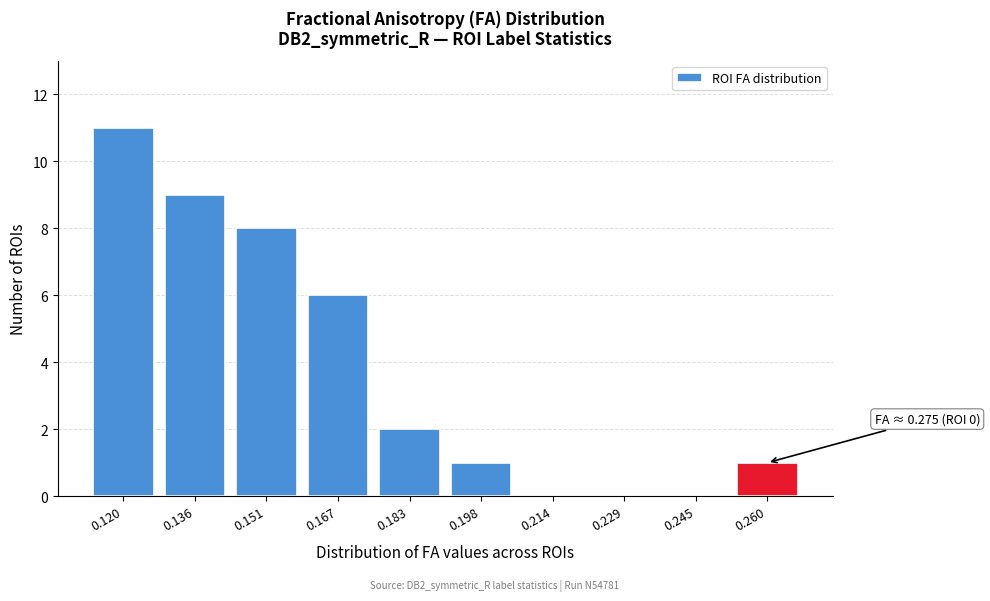

Reading left to right, list all the values displayed in this chart.

0.120=11	0.136=9	0.151=8	0.167=6	0.183=2	0.198=1	0.214=0	0.229=0	0.245=0	0.260=1